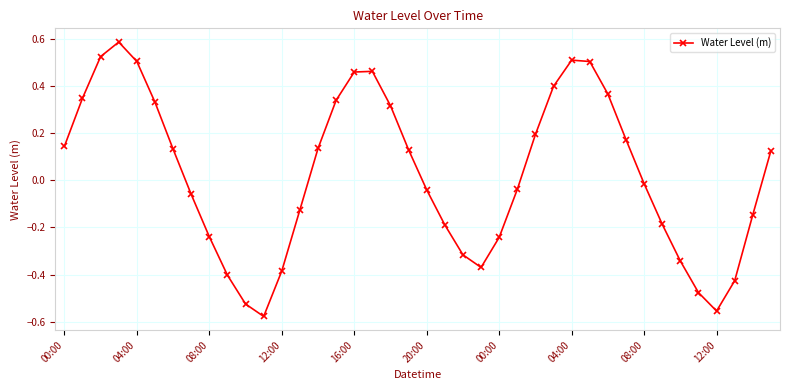

What is the difference between the maximum and minimum values?

1.2